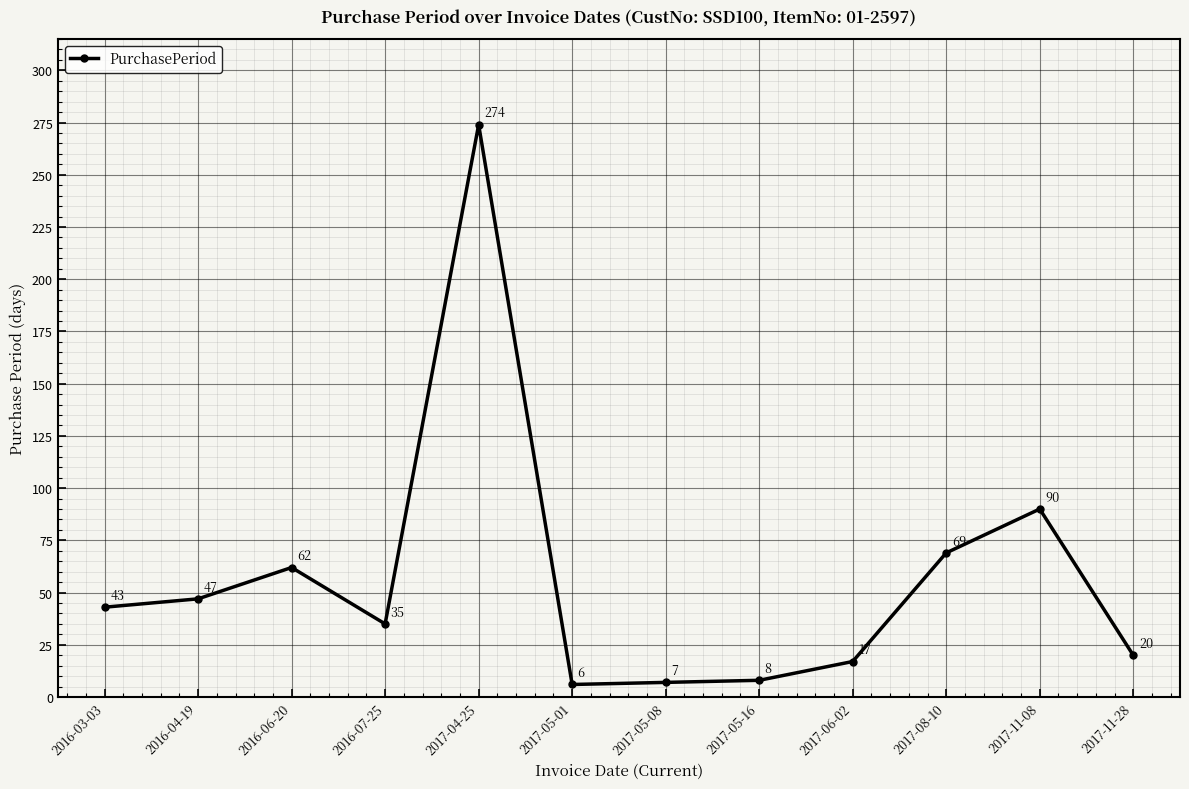

At which category does the data reach its first local peak?

2016-06-20